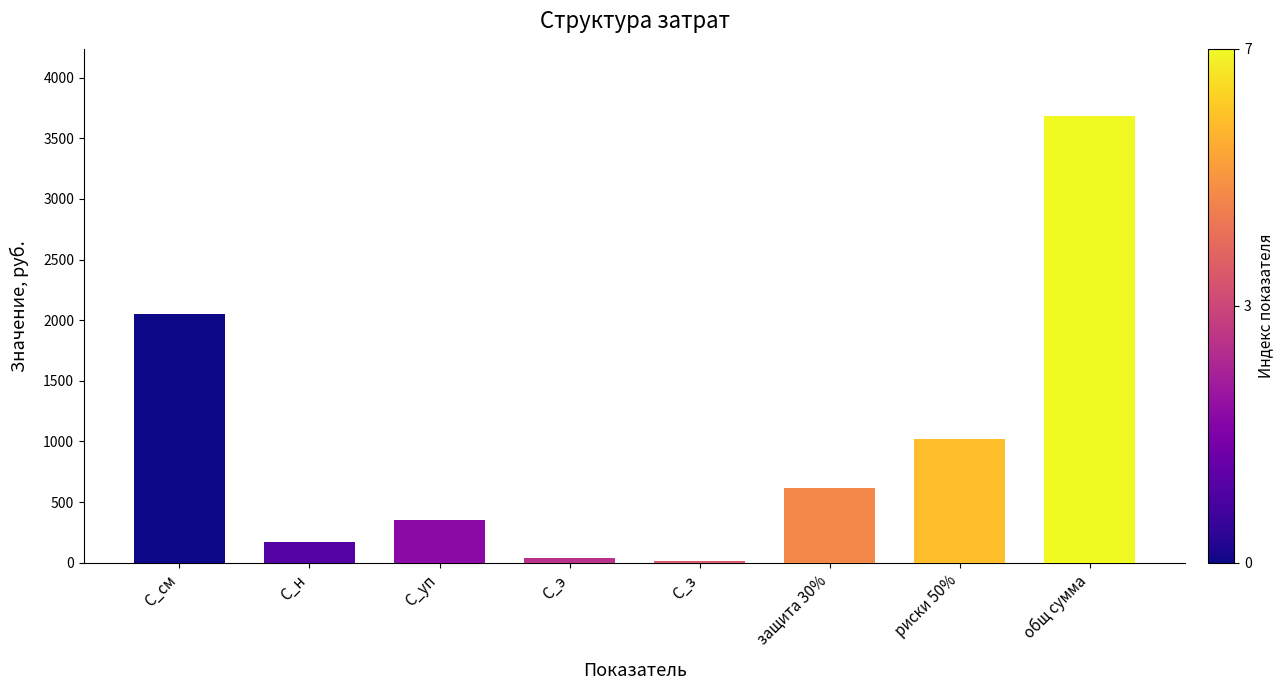

What is the maximum value shown in the chart?

3685.1